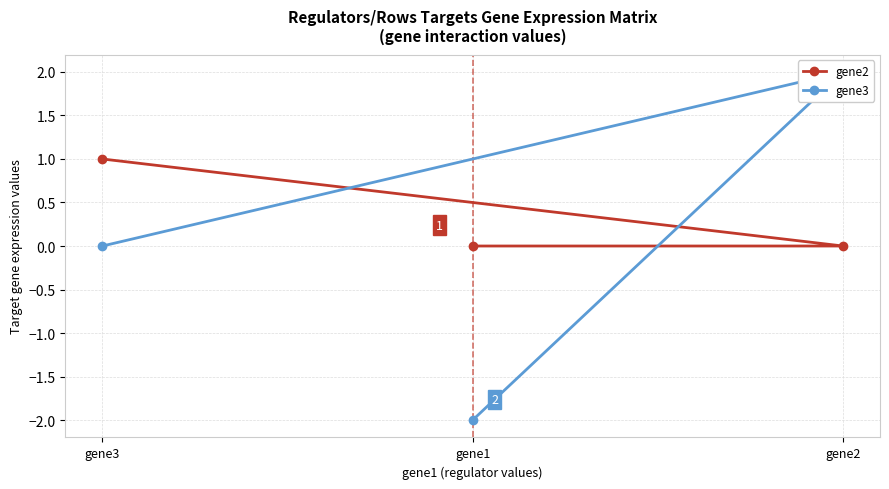

How many lines are shown in the chart?

2